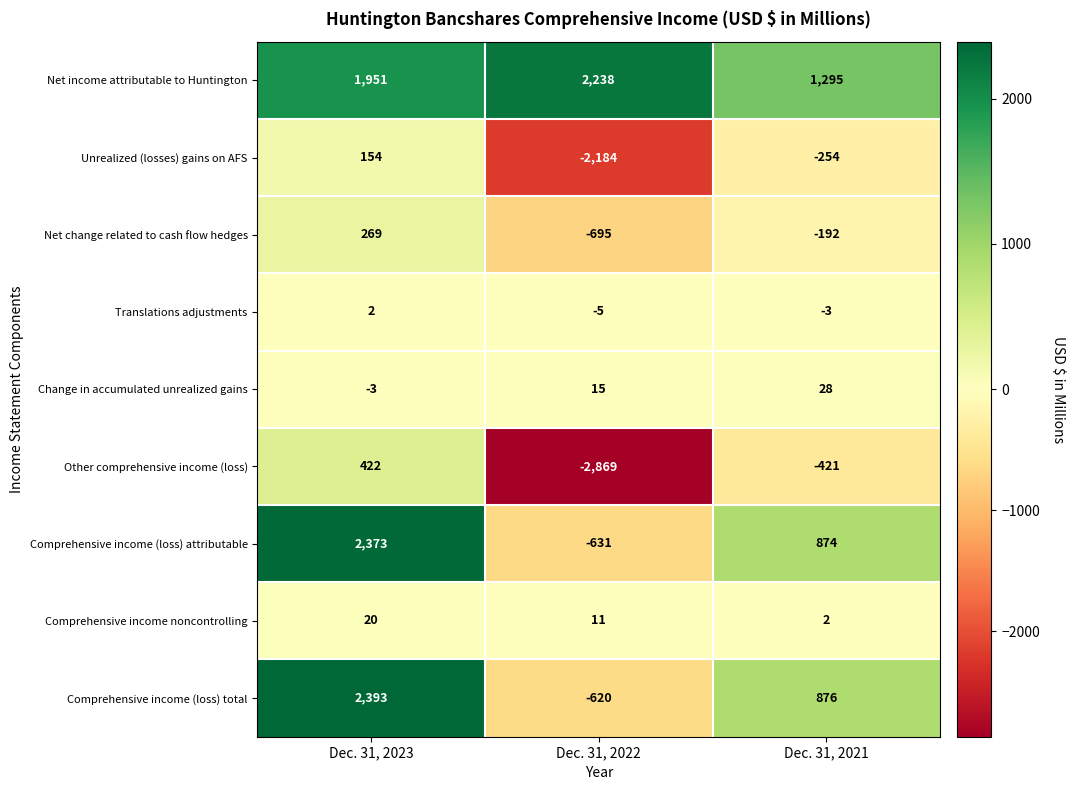

What is the maximum value shown in the chart?

2393